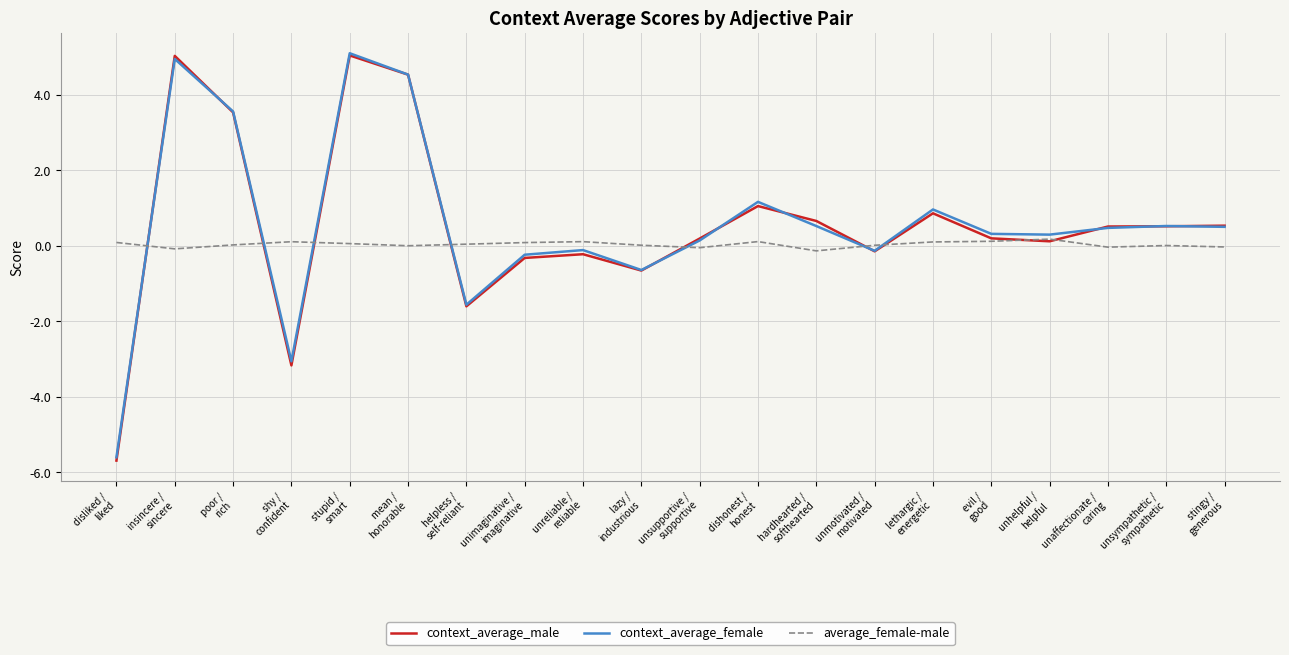

How many values in context_average_female are below zero?

7